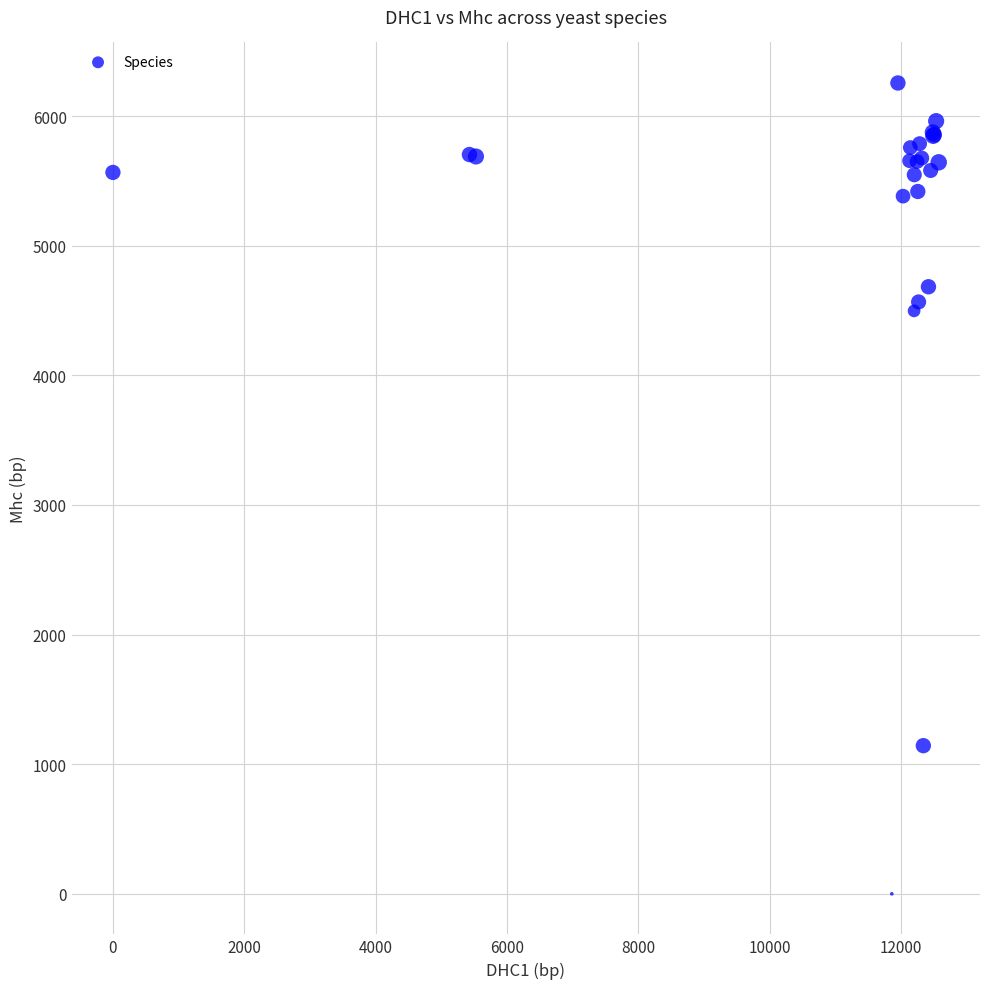

What Y value in the scatter plot is closest to 3127?

4497